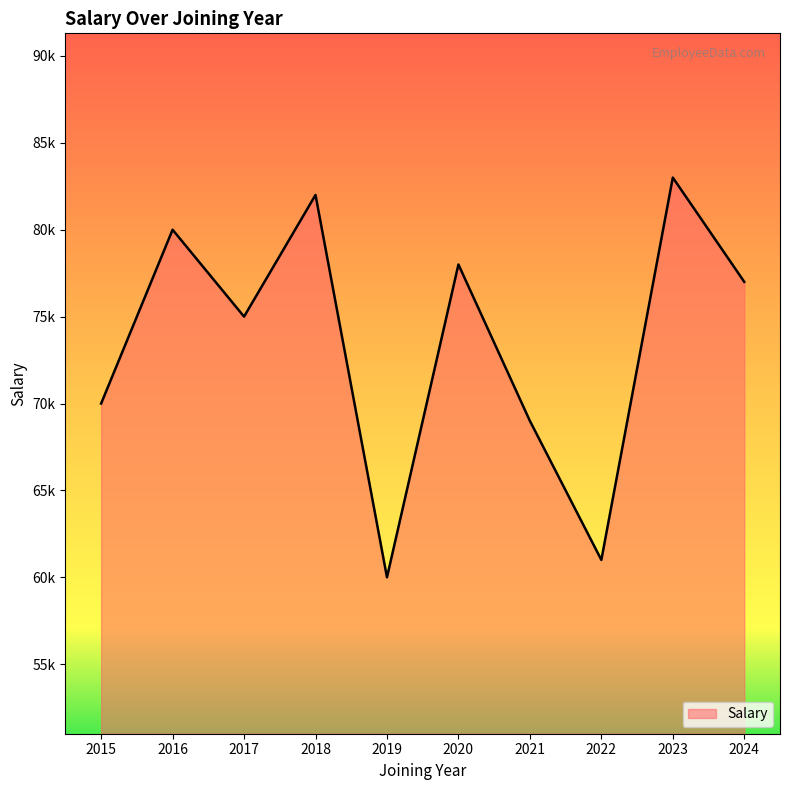

Does the chart display data point markers on the line(s)?

No